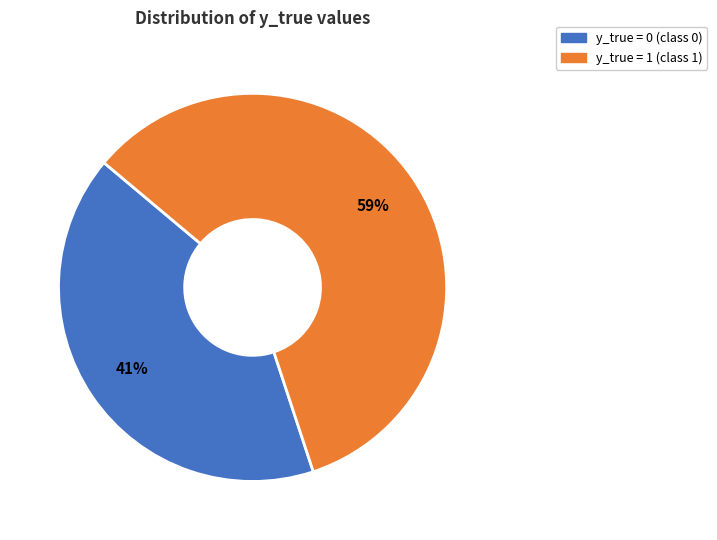

Is there any slice that represents more than half of the pie?

Yes